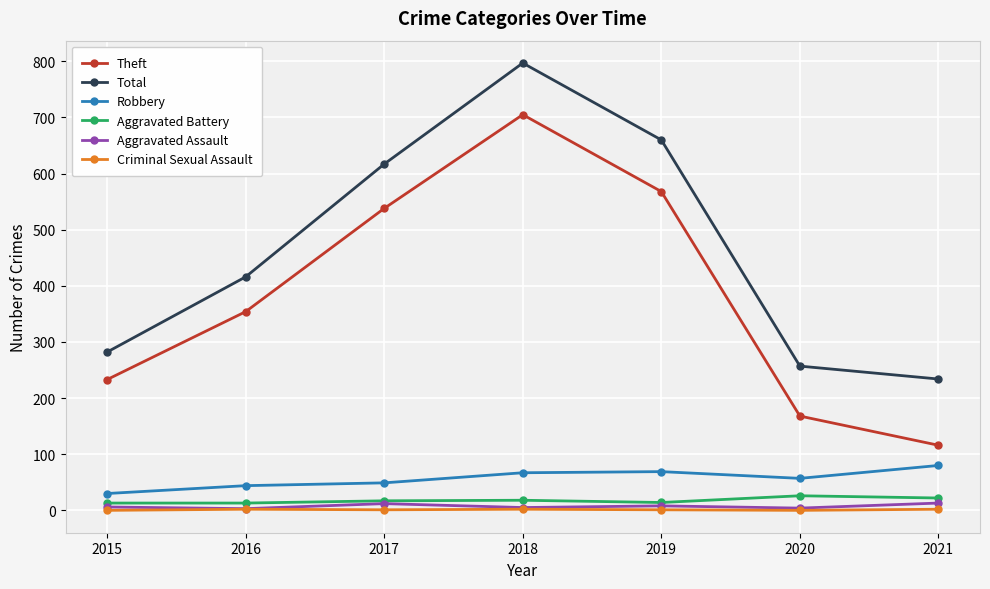

How many data points does each series have?

7